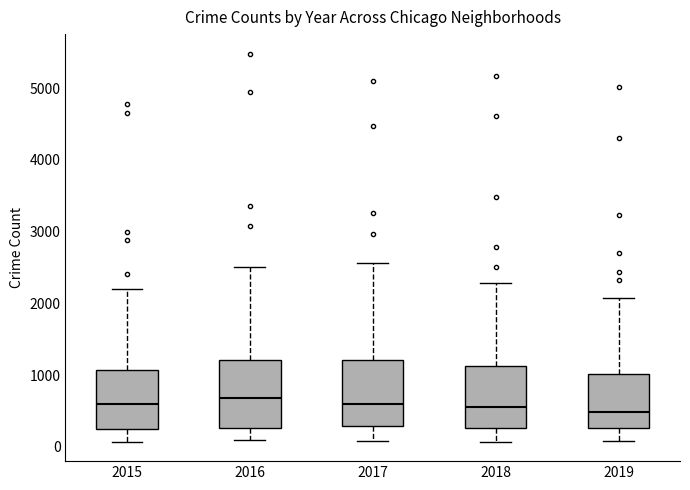

Reading left to right, transcribe this box plot: for each box, give where its median line is, the range the box spans, and where its two whiskers end, as read against the y-axis. The values are not printed on the chart, so give them approximately, as read against the axis.

2015: median 600, box 300 to 1100, whiskers 100 to 2200
2016: median 700, box 300 to 1200, whiskers 100 to 2500
2017: median 600, box 300 to 1200, whiskers 100 to 2600
2018: median 600, box 300 to 1100, whiskers 100 to 2300
2019: median 500, box 300 to 1000, whiskers 100 to 2100